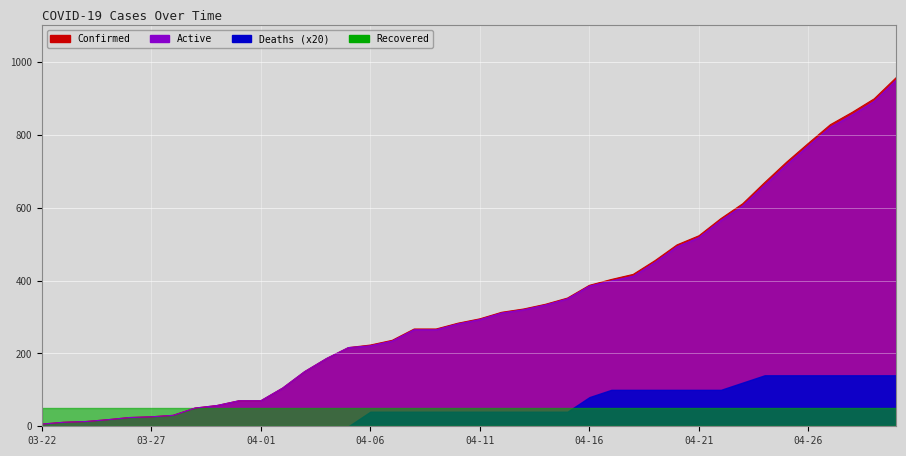

The Active series shows 153 at 04-02. True or false?

False